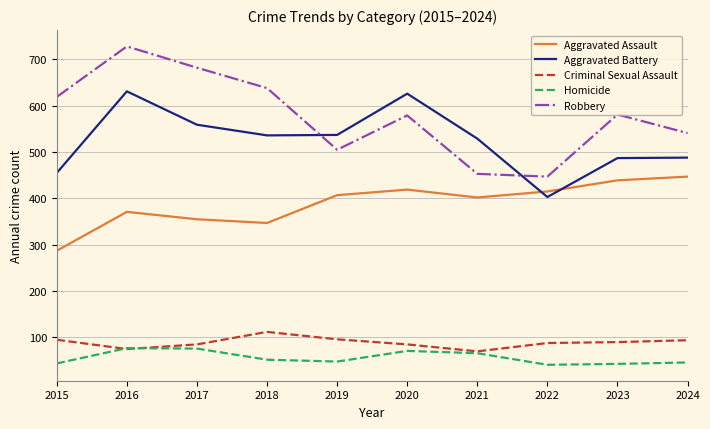

What is the sum of all Robbery values?

5773